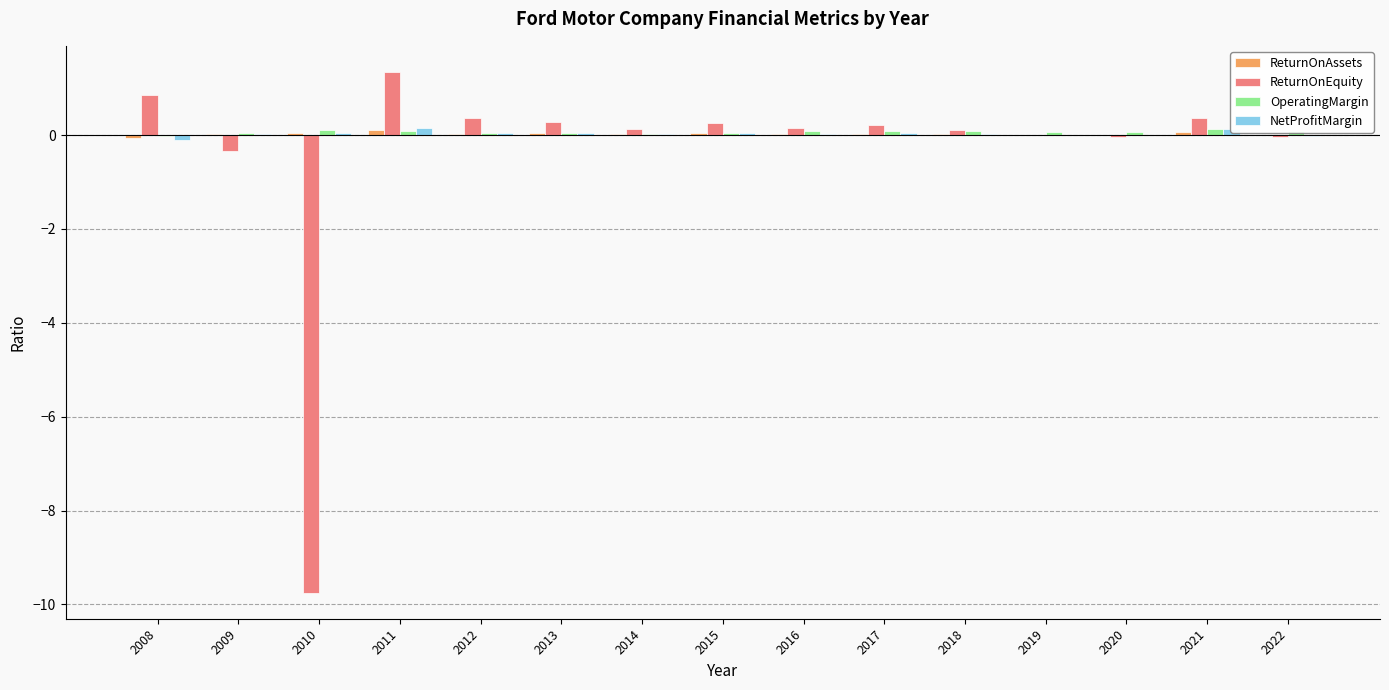

At which category is the sum across all series the highest?

2011